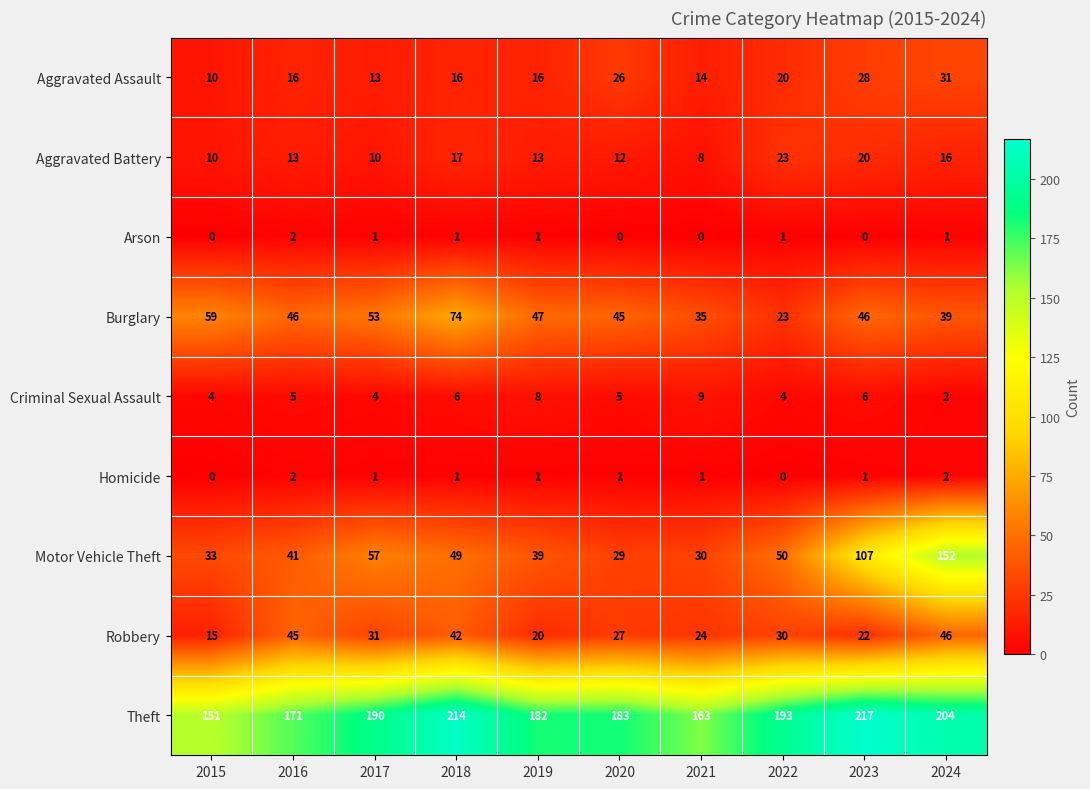

What is the spread (max minus min) of values at 2022?

193